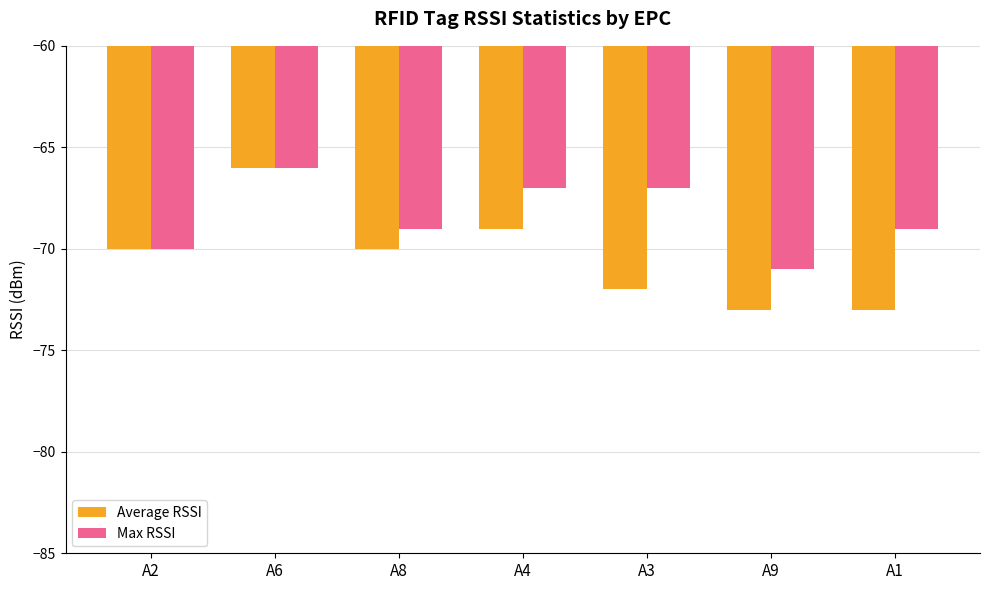

How many groups of bars are there?

7